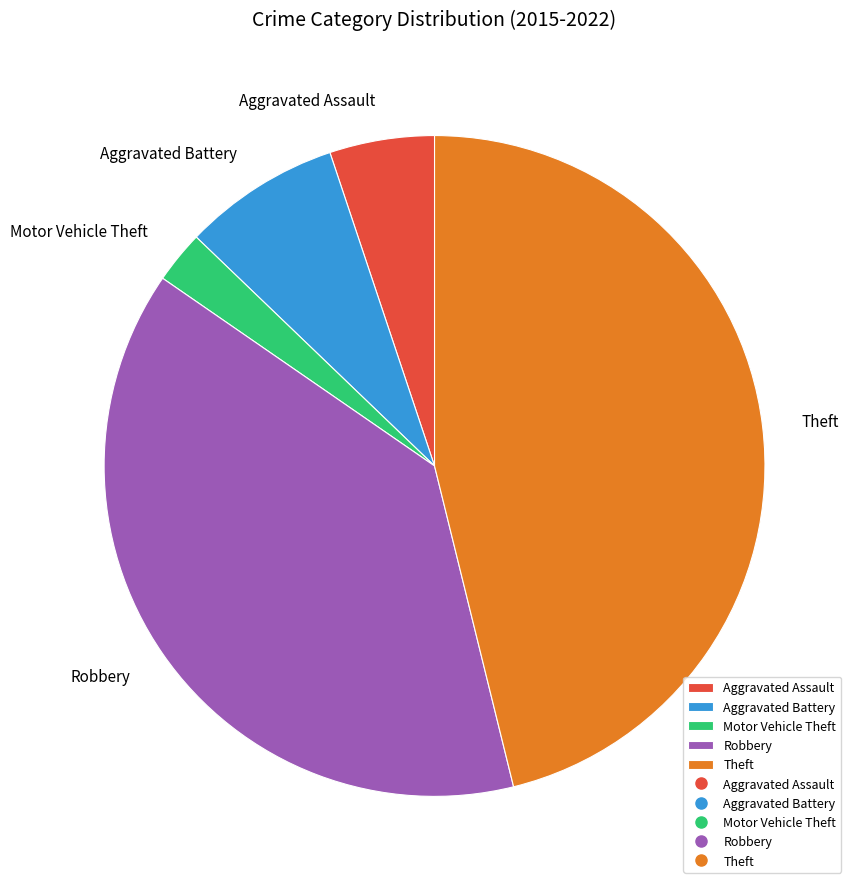

Is the sum of Robbery and Theft greater than half?

Yes